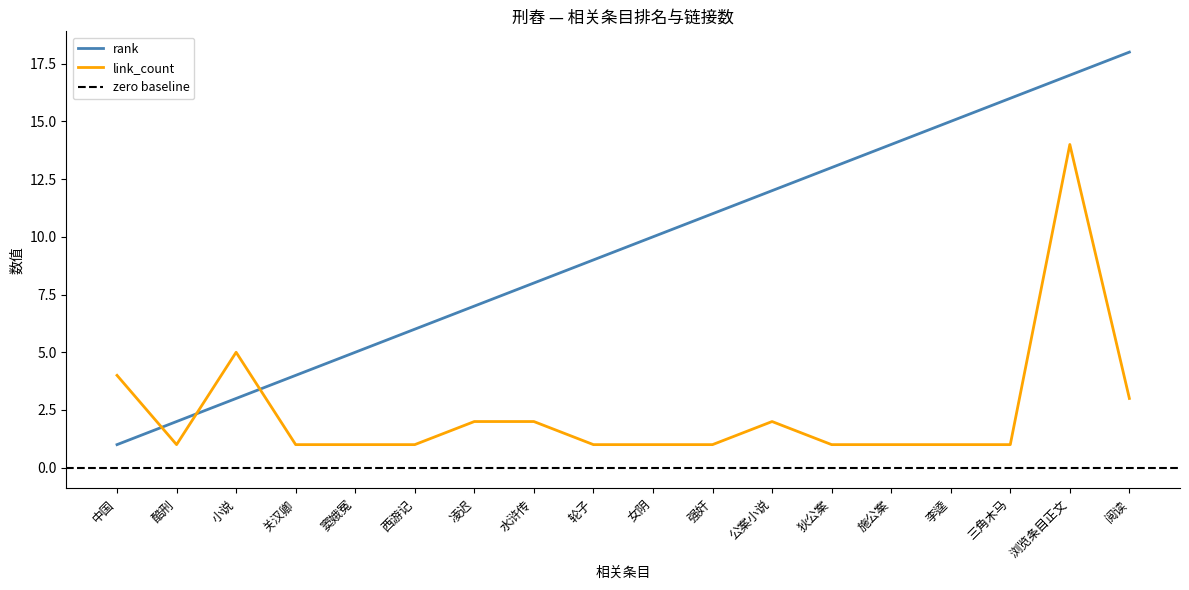

Reading left to right, what are all the values shown in this chart?

rank: 中国=1	酷刑=2	小说=3	关汉卿=4	窦娥冤=5	西游记=6	凌迟=7	水浒传=8	轮子=9	女阴=10	强奸=11	公案小说=12	狄公案=13	施公案=14	李逵=15	三角木马=16	浏览条目正文=17	阅读=18
link_count: 中国=4	酷刑=1	小说=5	关汉卿=1	窦娥冤=1	西游记=1	凌迟=2	水浒传=2	轮子=1	女阴=1	强奸=1	公案小说=2	狄公案=1	施公案=1	李逵=1	三角木马=1	浏览条目正文=14	阅读=3